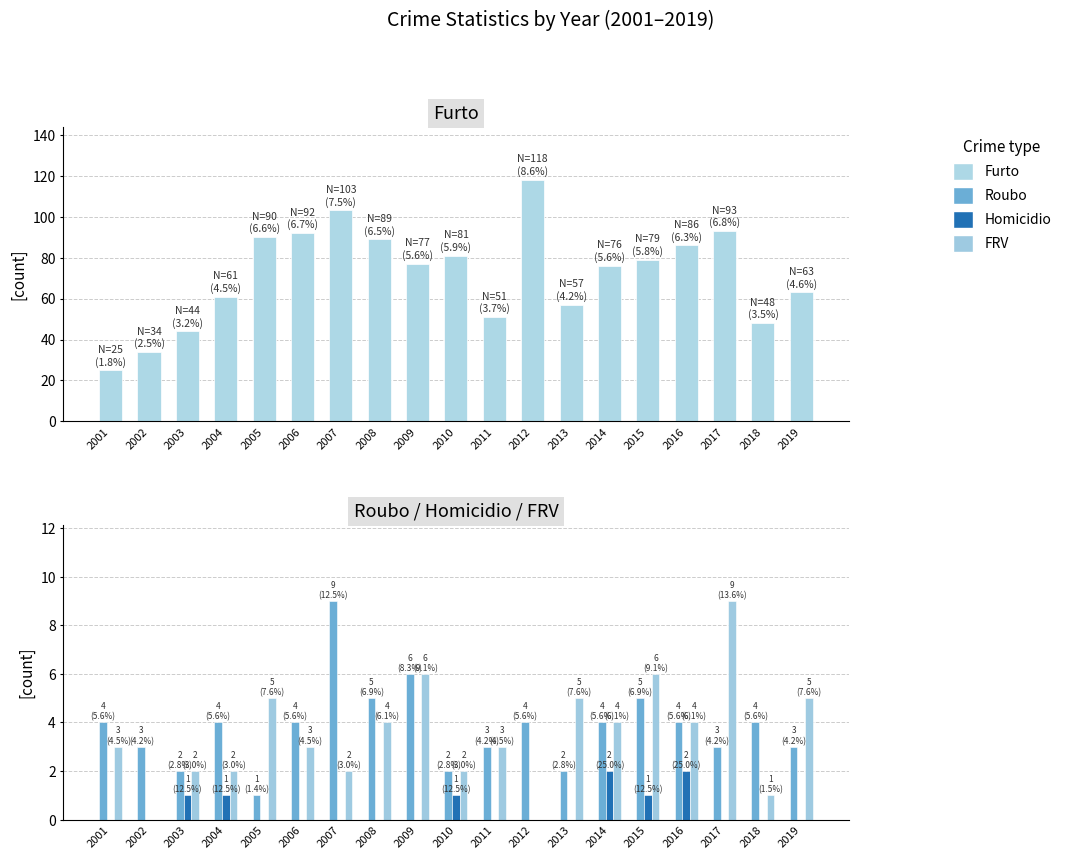

Reading left to right, what are all the values shown in this chart?

Furto: 25	34	44	61	90	92	103	89	77	81	51	118	57	76	79	86	93	48	63
Roubo: 4	3	2	4	1	4	9	5	6	2	3	4	2	4	5	4	3	4	3
Homicidio: 0	0	1	1	0	0	0	0	0	1	0	0	0	2	1	2	0	0	0
FRV: 3	0	2	2	5	3	2	4	6	2	3	0	5	4	6	4	9	1	5